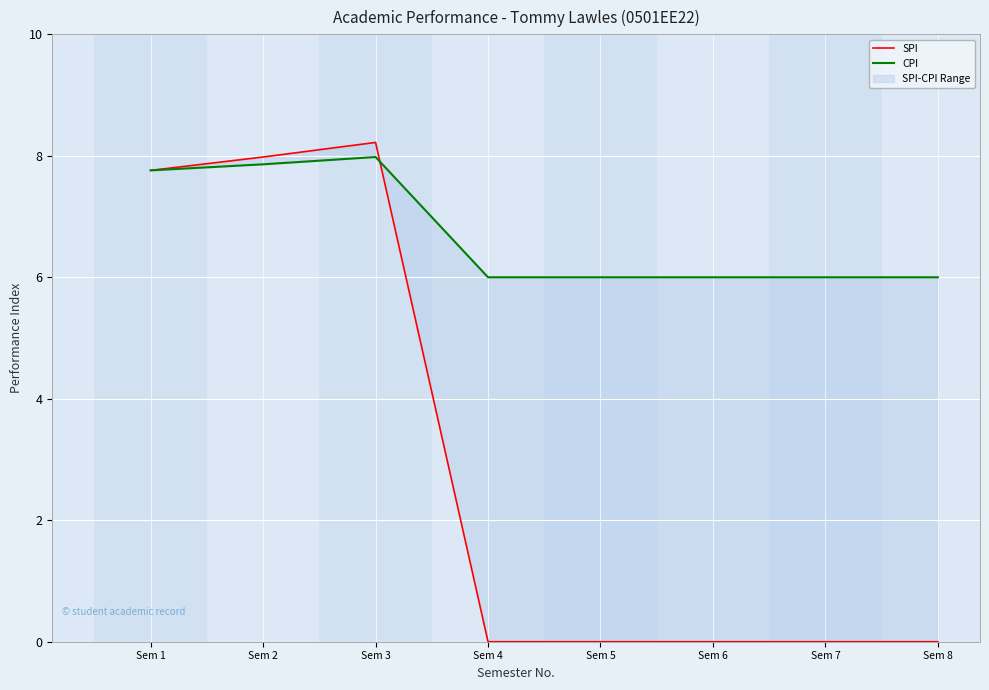

At which label does CPI reach its minimum?

Sem 4